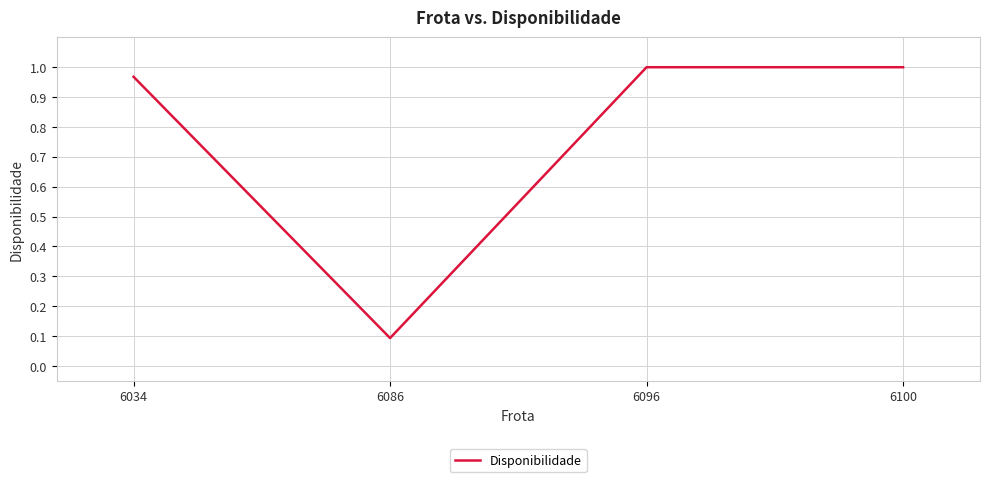

Which category has the lowest value across all series?

6086